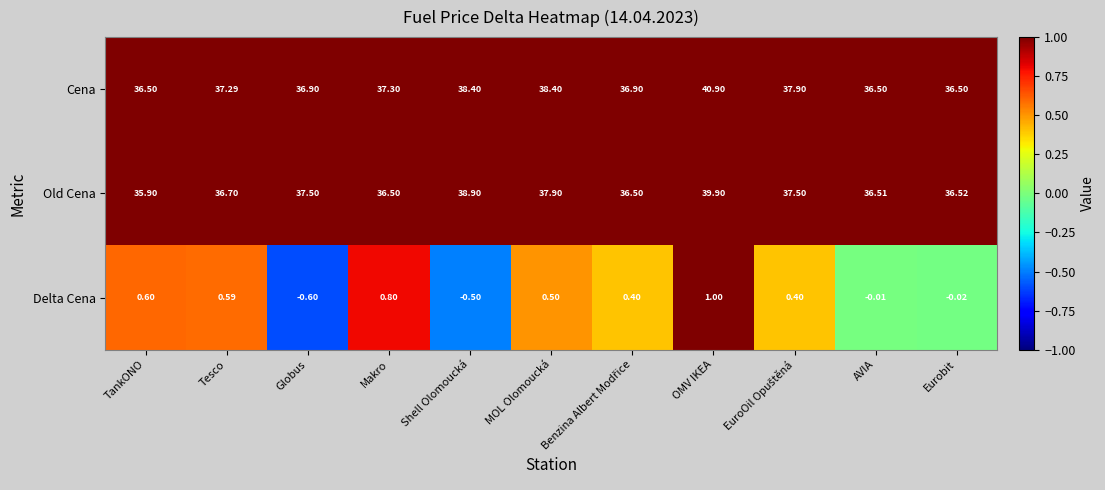

Rank the series at TankONO from highest to lowest value.

Cena, Old Cena, Delta Cena